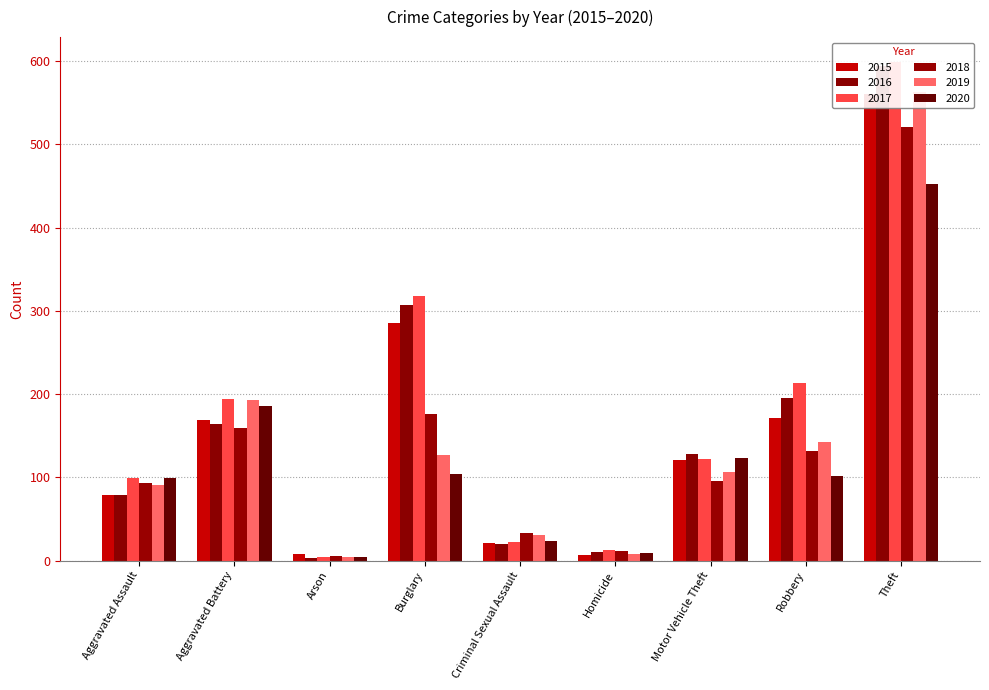

What is the total value across all series at Homicide?

59